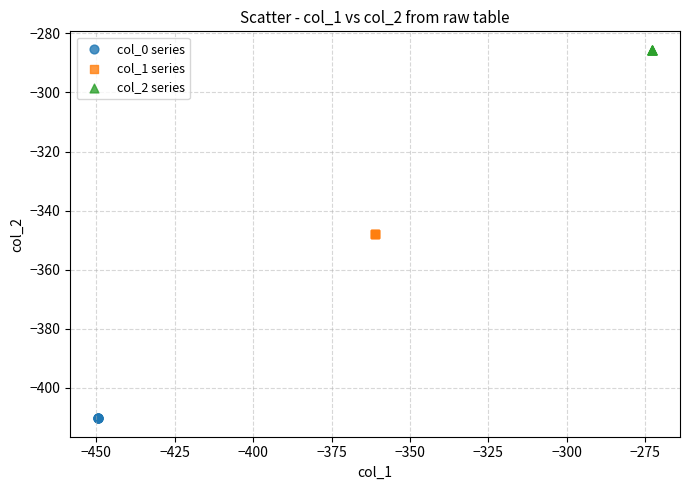

Which series reaches the maximum Y coordinate?

col_2 series